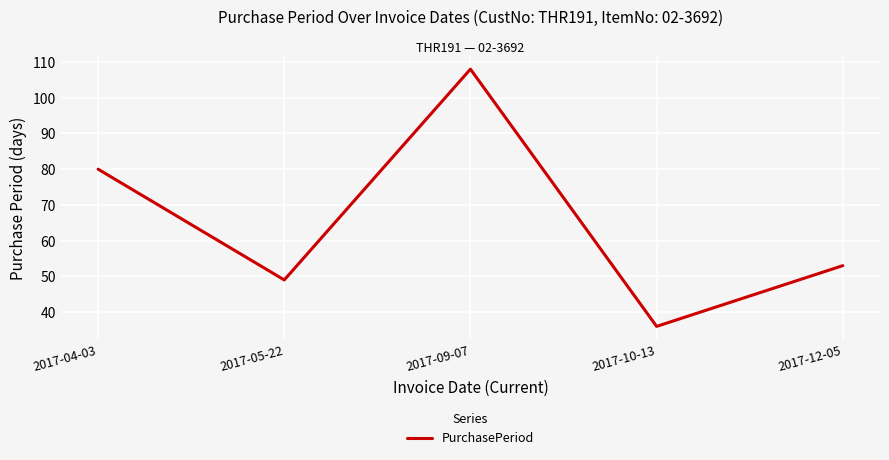

Where is the first local maximum?

2017-09-07